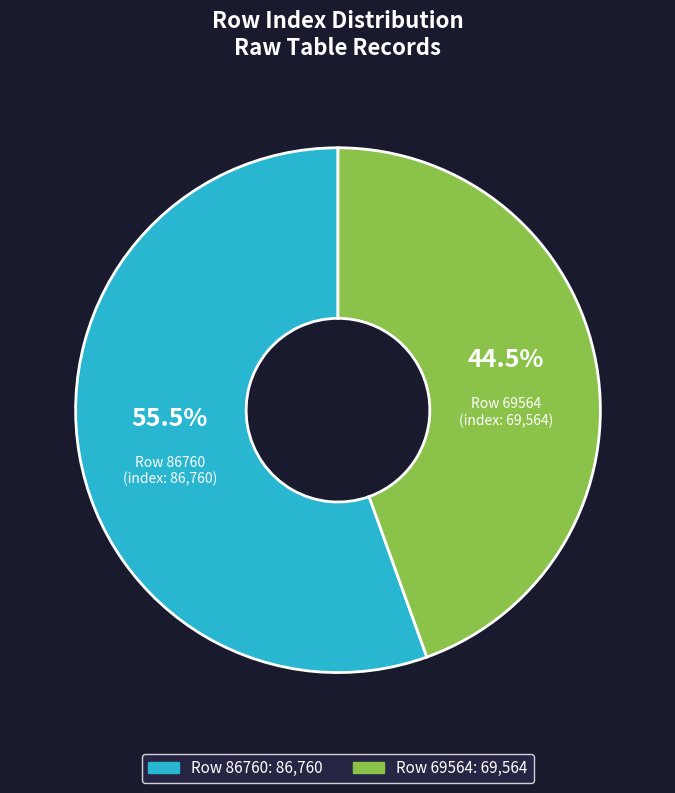

How many slices are in this pie chart?

2